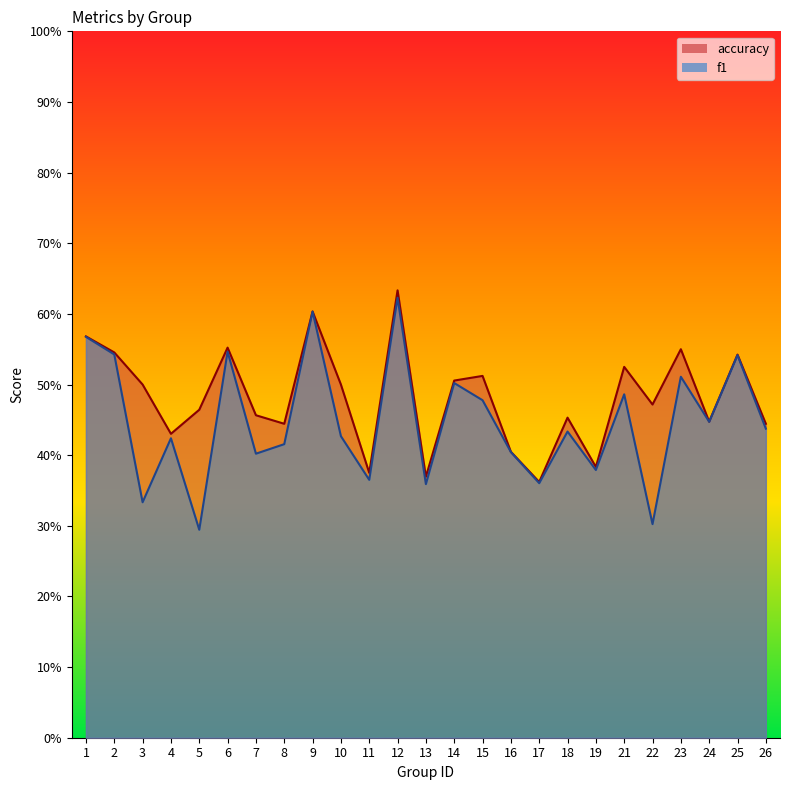

True or false: f1 and accuracy cross at least once.

False